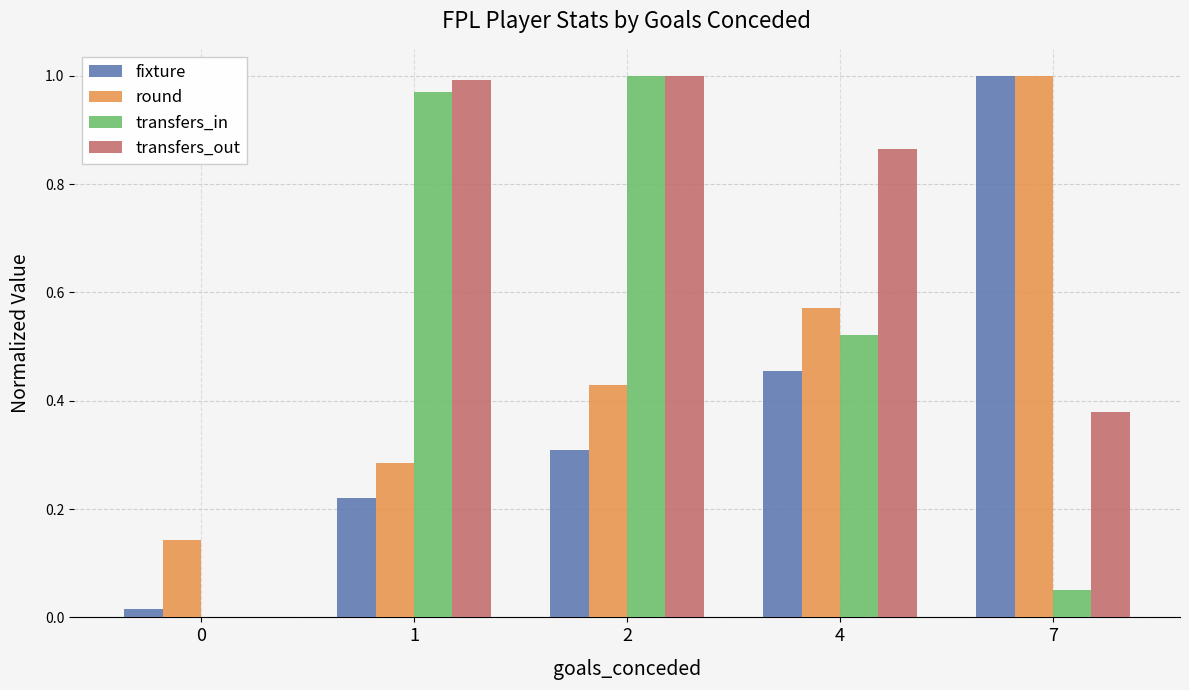

What are all the series names shown in the legend?

fixture, round, transfers_in, transfers_out